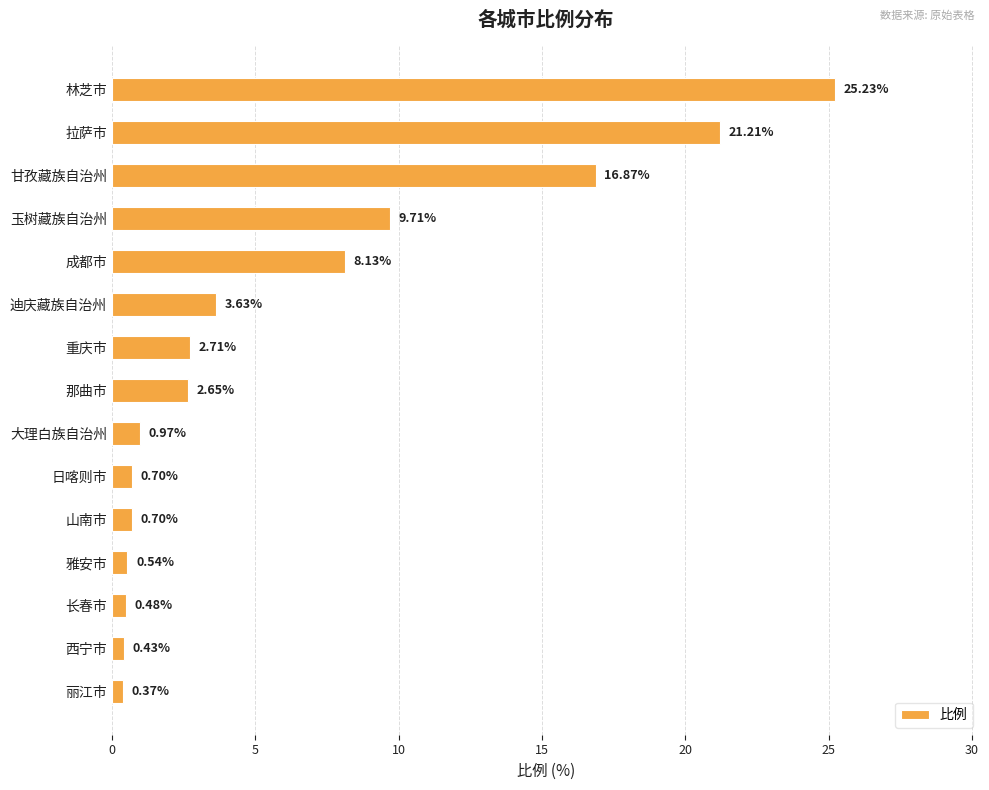

What is the change in value from 玉树藏族自治州 to 丽江市?

-9.3